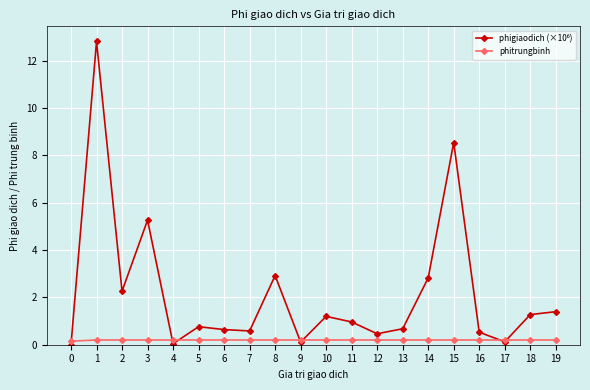

What is the maximum value shown in the chart?

12.8